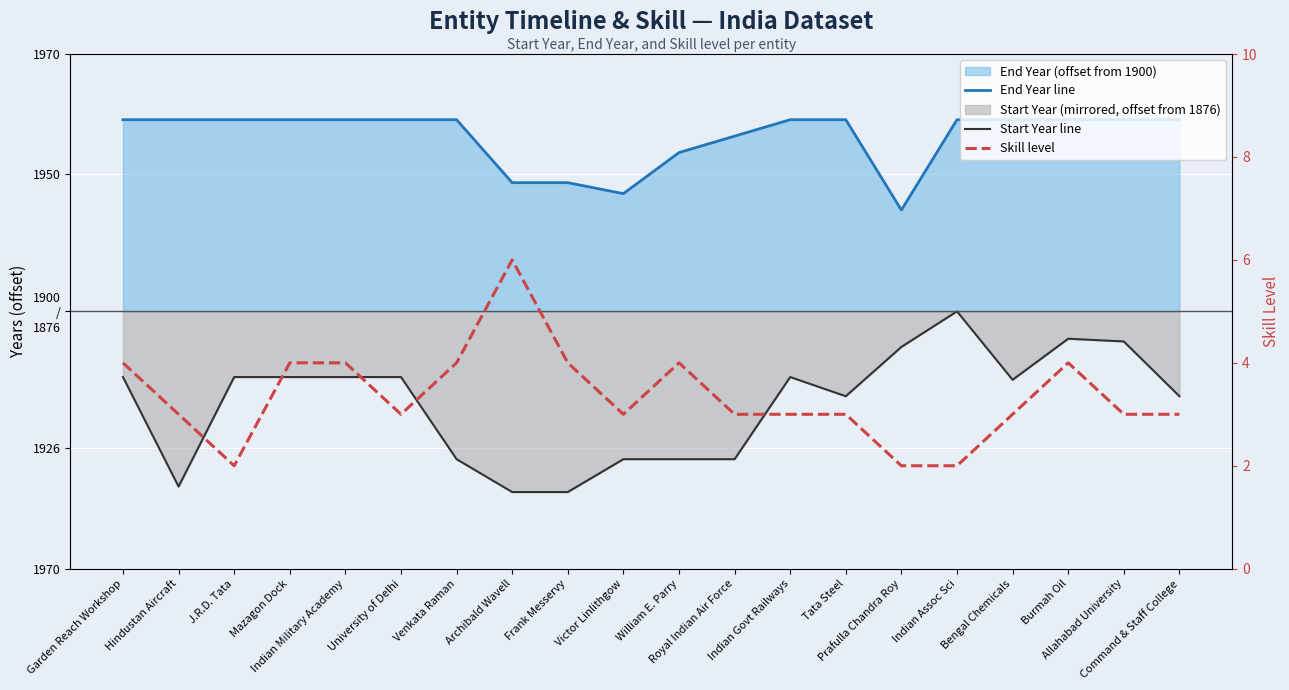

Which series changed the most between Garden Reach Workshop and Venkata Raman?

Start Year line